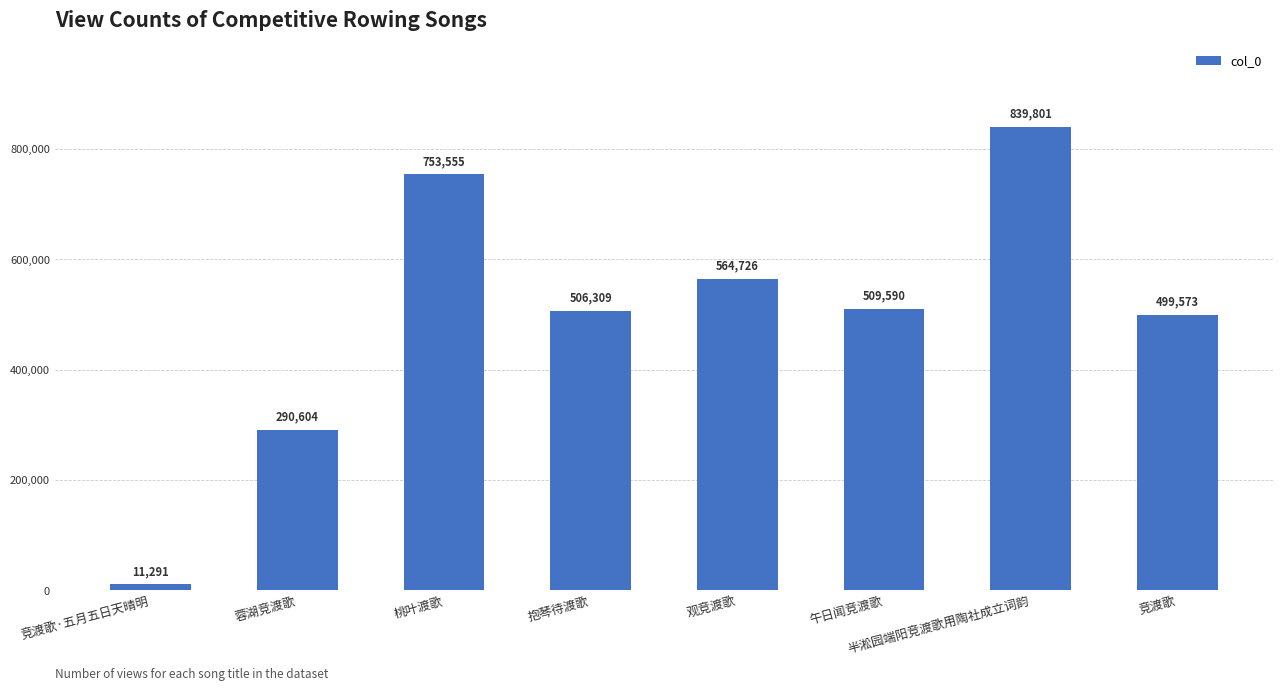

What is the sum of all values?

3975449